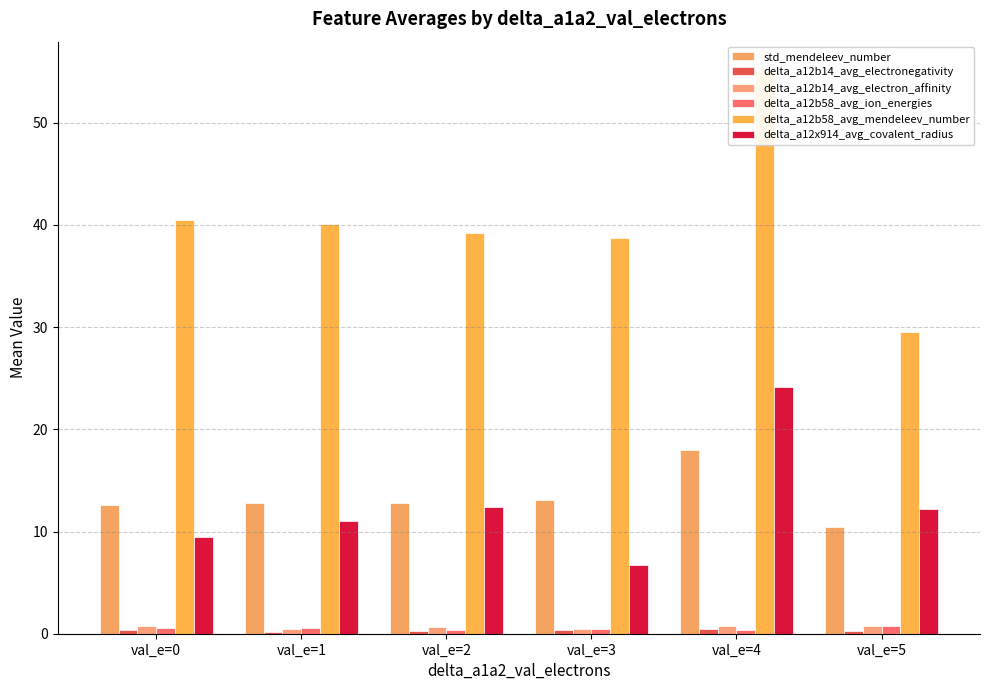

Which series has the largest total across all categories?

delta_a12b58_avg_mendeleev_number